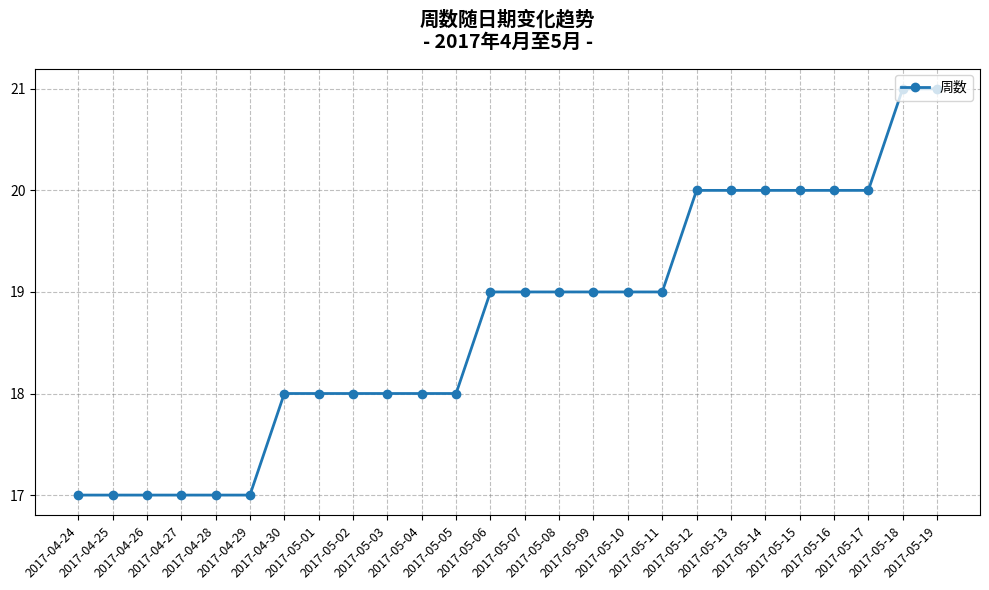

What is the change in value from 2017-05-03 to 2017-05-16?

+2